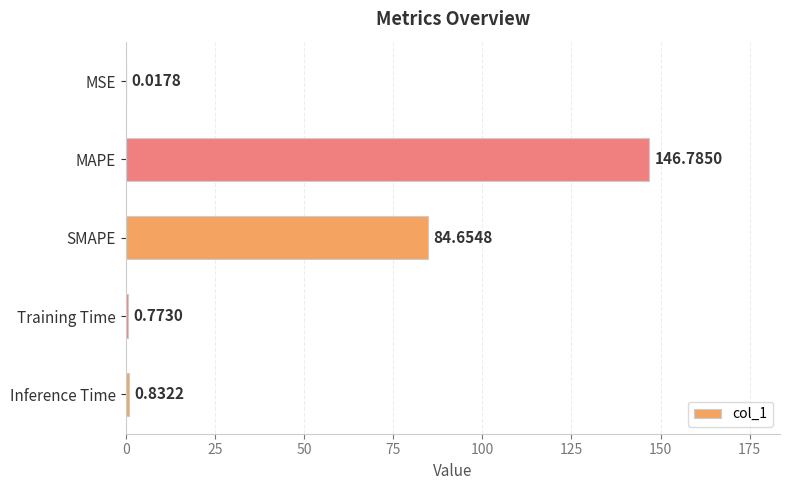

At which label is the value closest to 73?

SMAPE